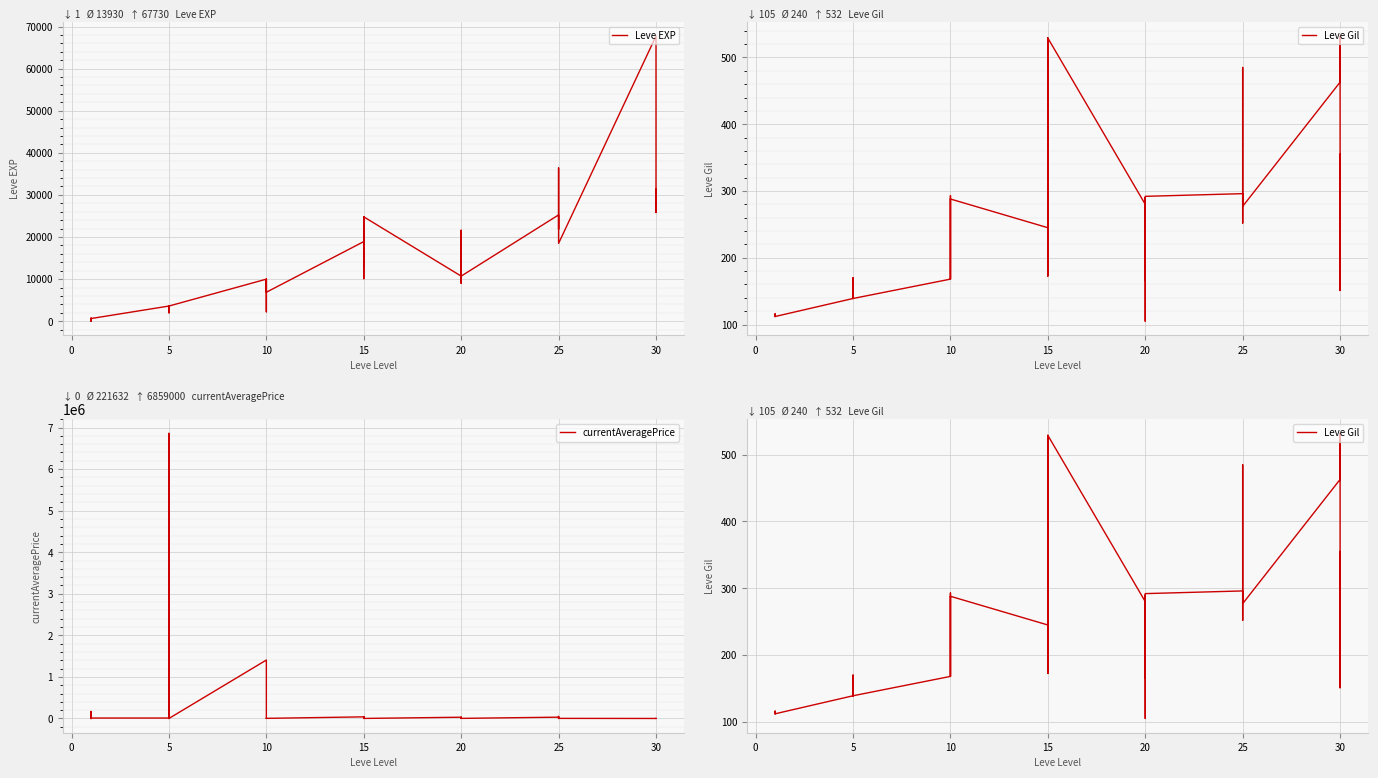

What is the approximate value of currentAveragePrice at 15, to the nearest 10?

810